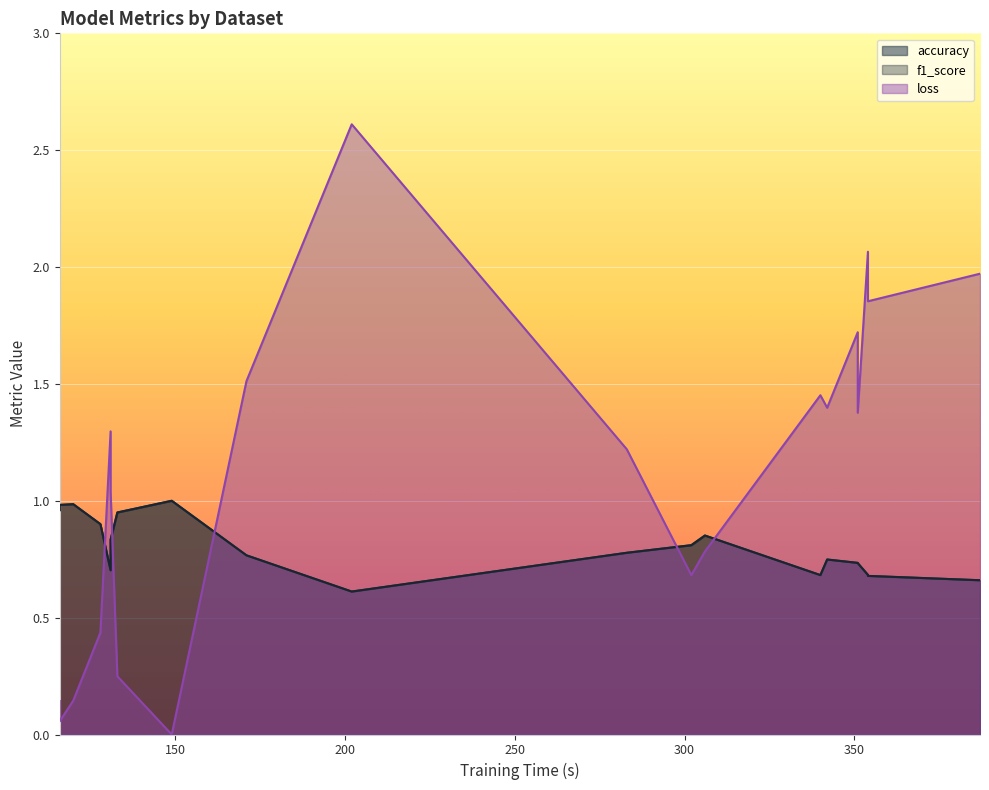

What are all the series names shown in the legend?

accuracy, f1_score, loss